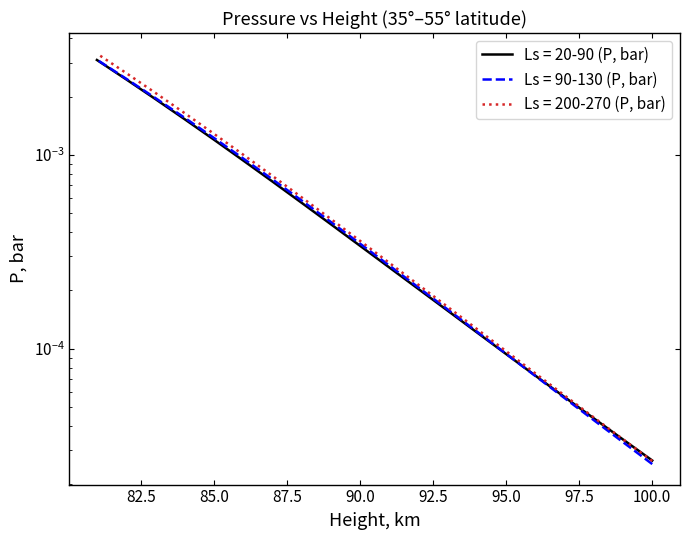

How many lines are shown in the chart?

3